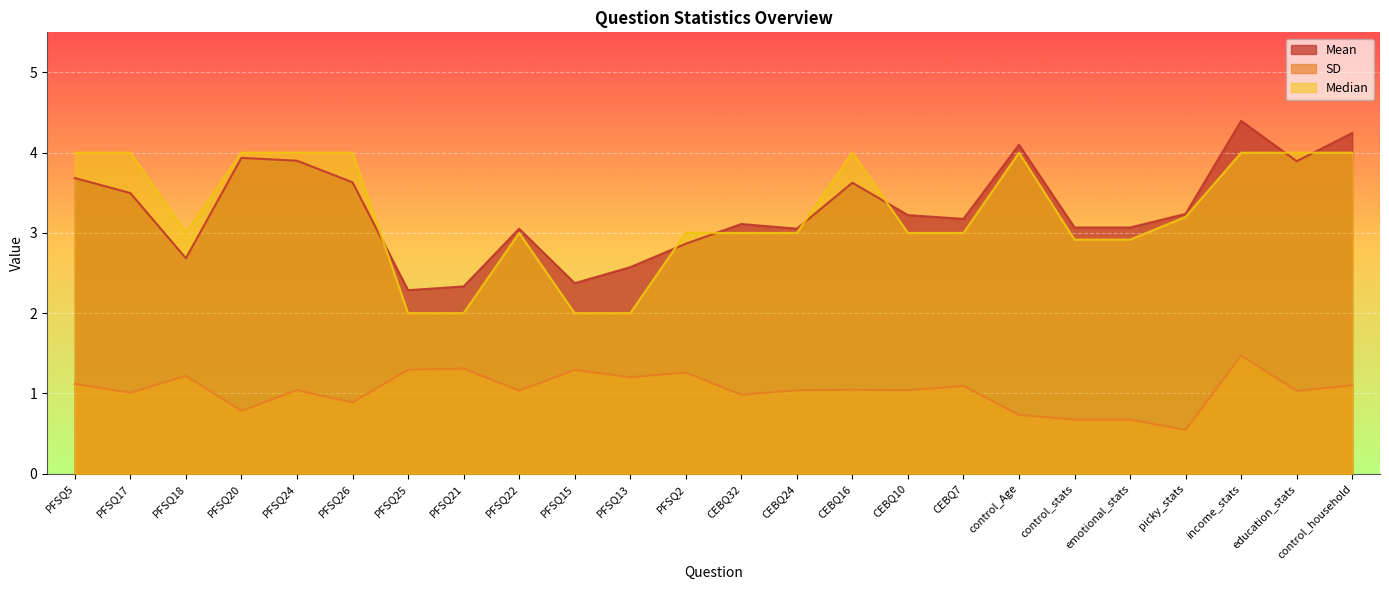

Count the number of data series in this chart.

3